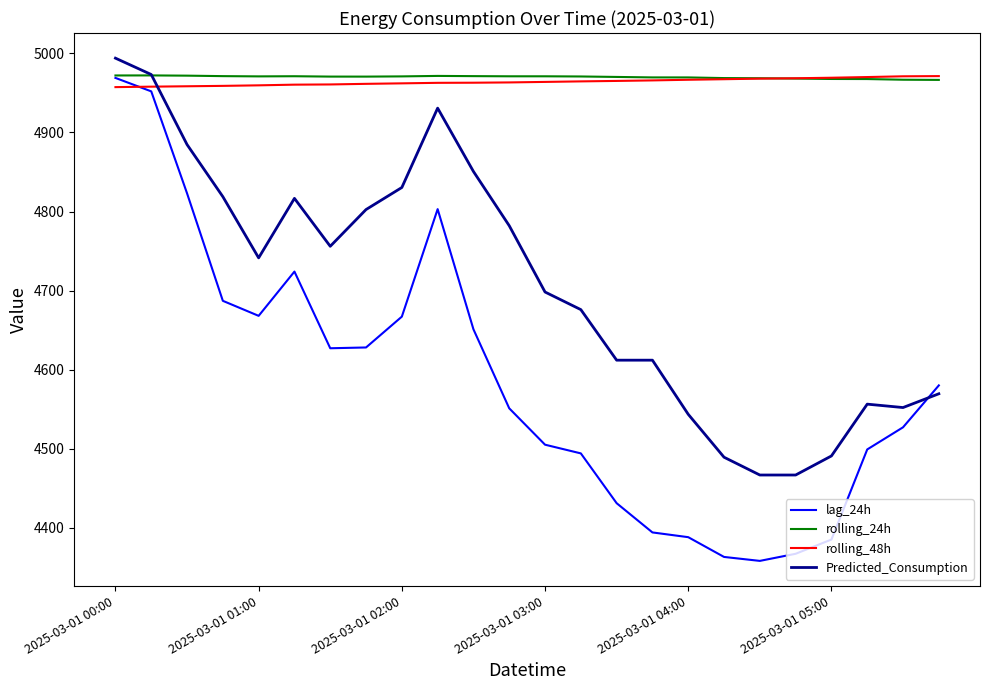

How many intersections are there between rolling_48h and Predicted_Consumption?

1